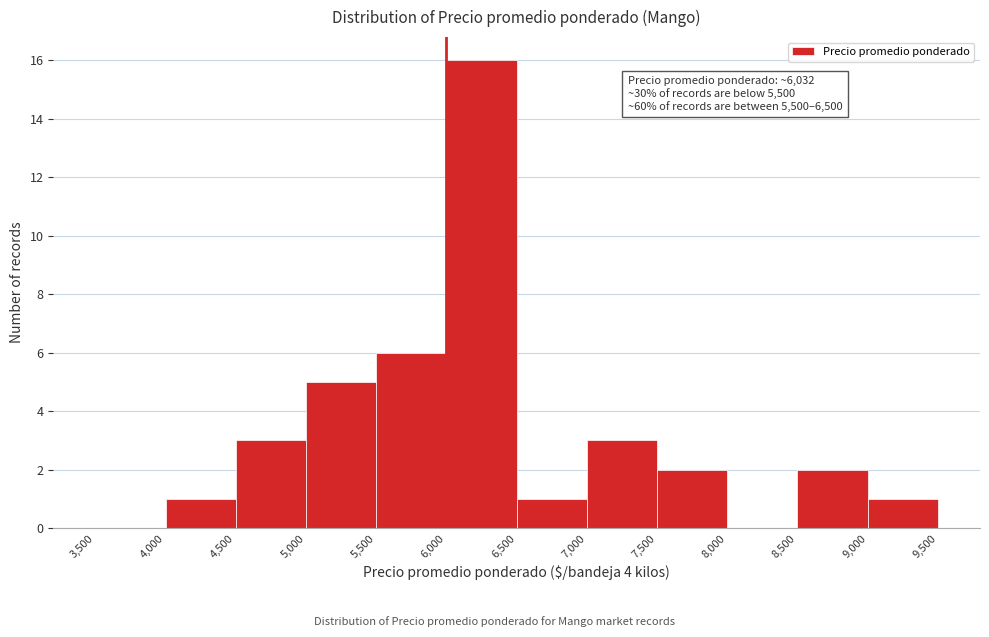

Over which range of the x-axis is the bar tallest?

6,000 to 6,500